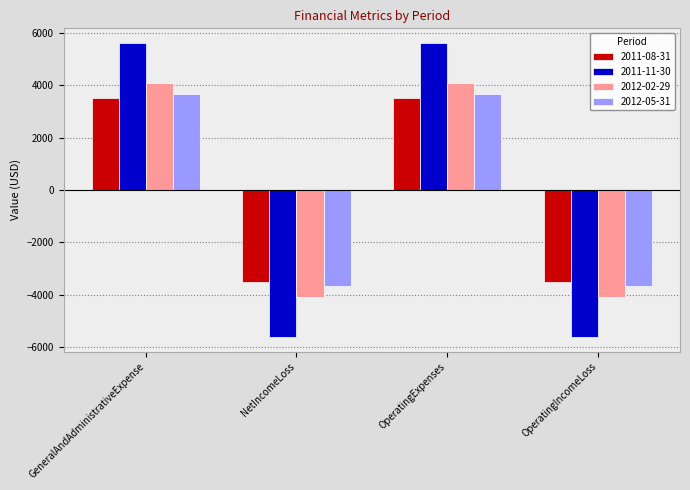

Is the value of 2011-11-30 at OperatingExpenses greater than the value of 2012-02-29 at OperatingIncomeLoss?

Yes